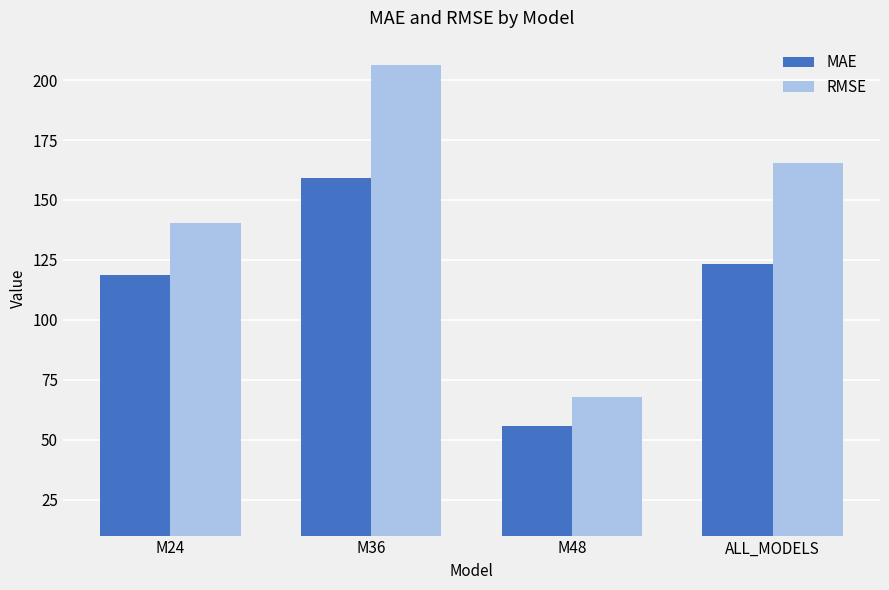

Which series has the largest total across all categories?

RMSE